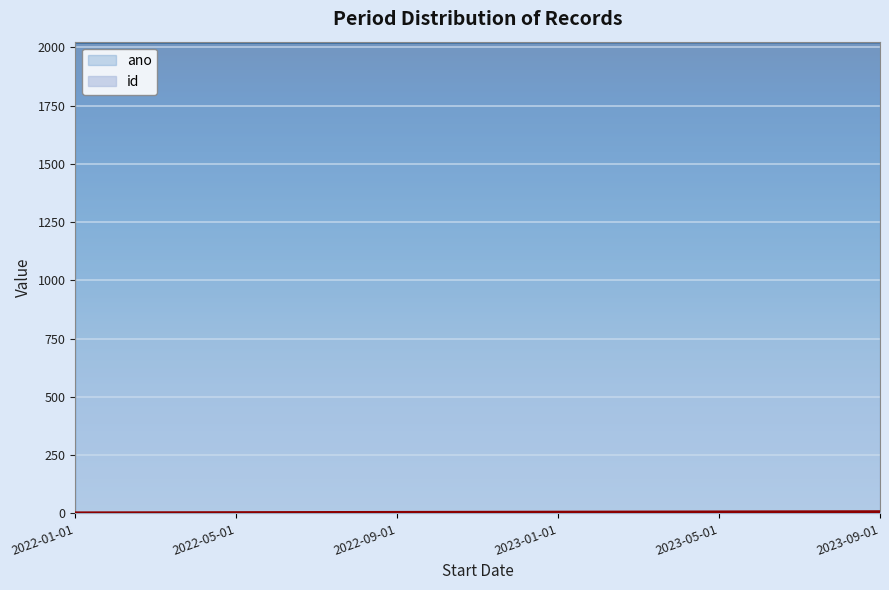

What is the difference between the second highest and minimum values in the ano series?

1